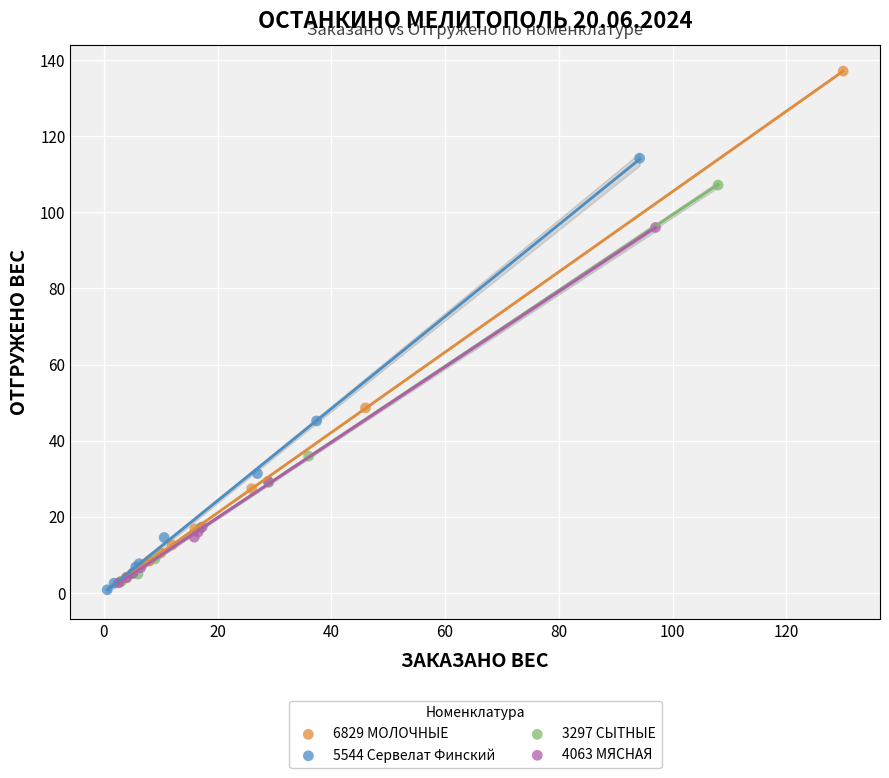

Which series contains the highest Y value?

6829 МОЛОЧНЫЕ